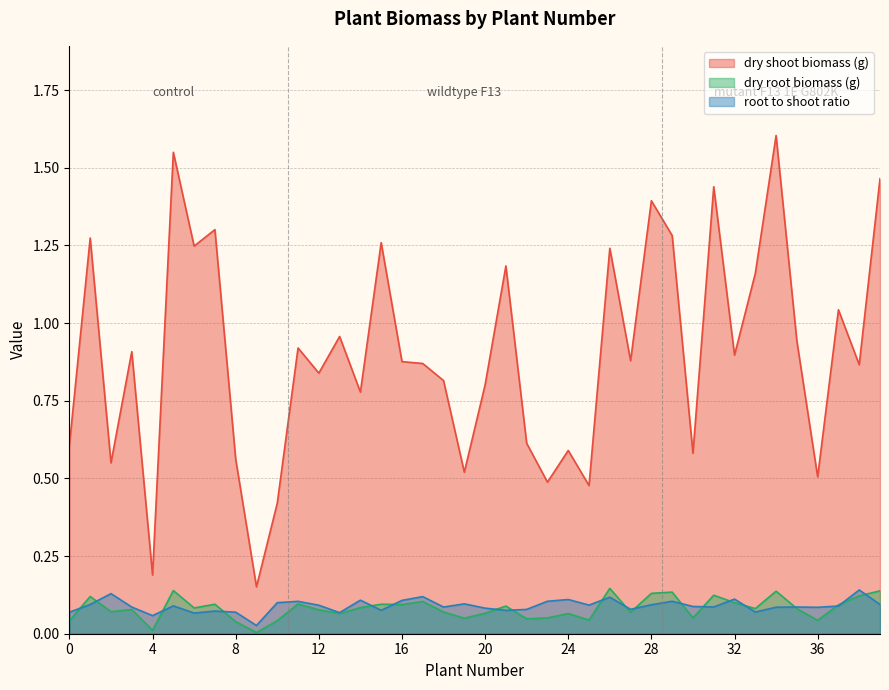

What is the difference between the highest and lowest values at 8?

1.2